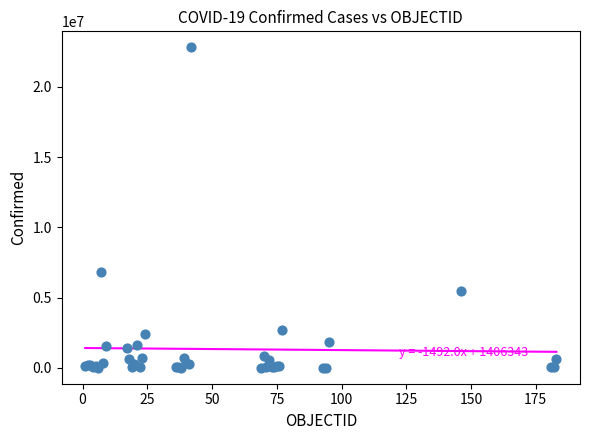

What Y value in the scatter plot is closest to 11412531?

6793119